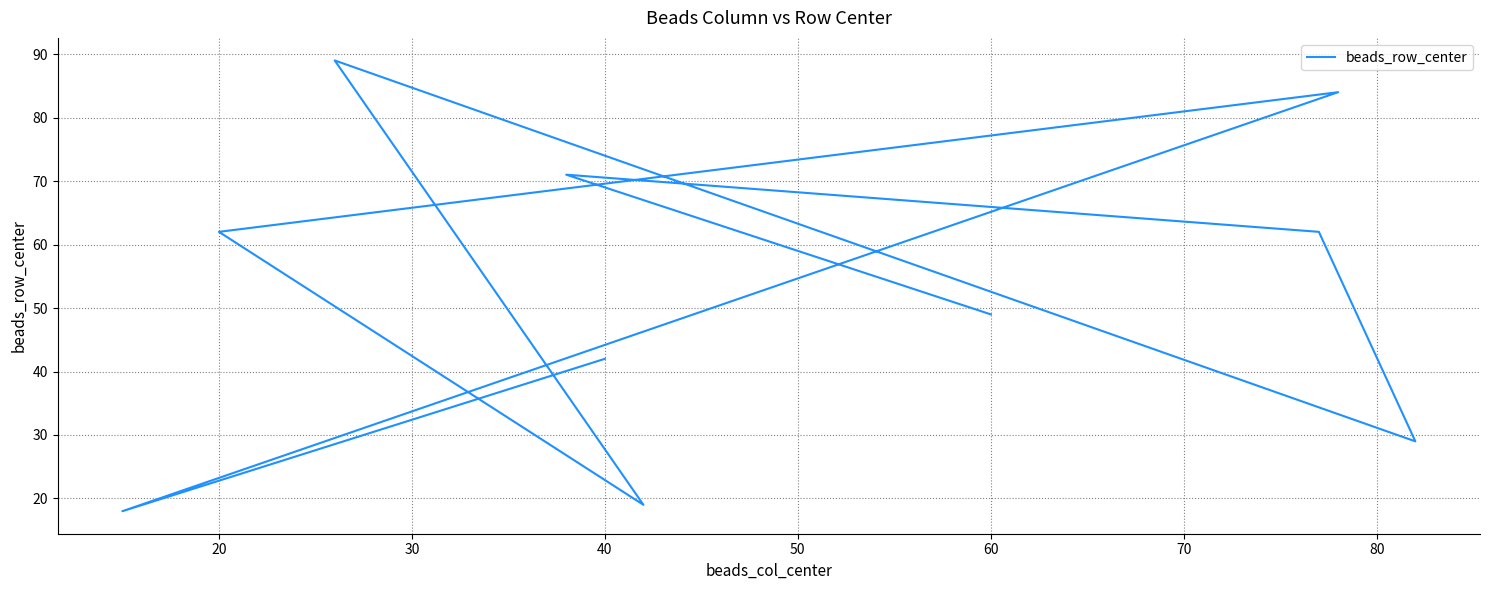

Is it true that the value at 20 is 105?

False